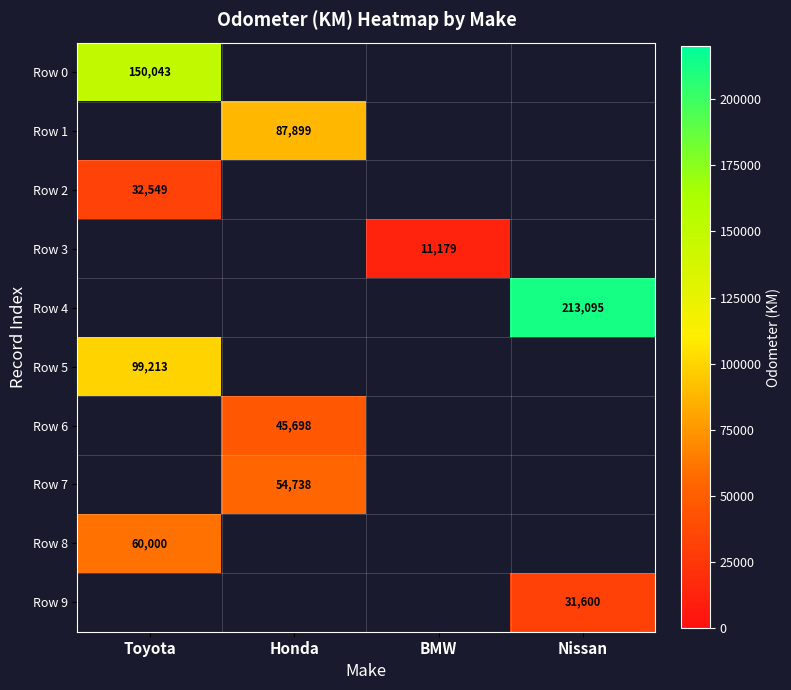

Is it true that Row 0 equals 209659 at Toyota?

False